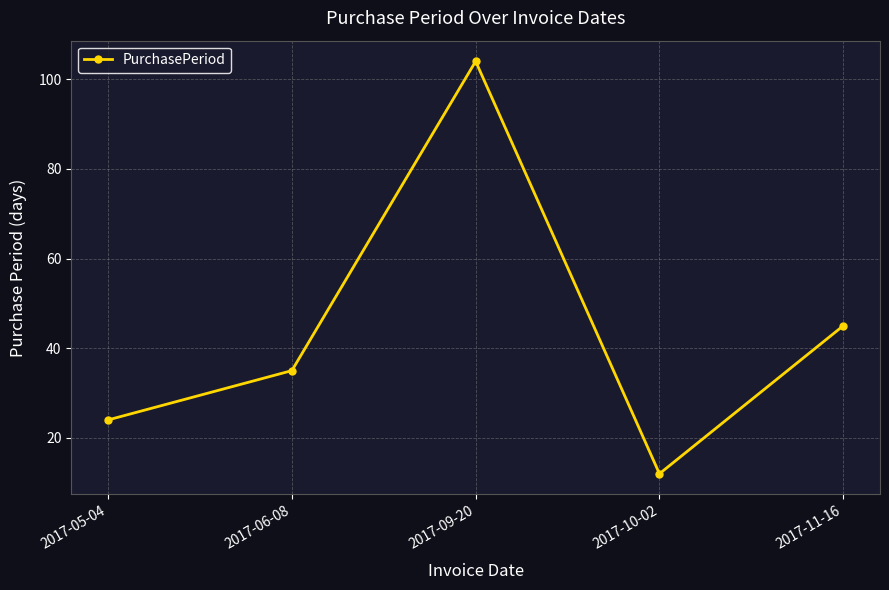

Does the chart display data point markers on the line(s)?

Yes